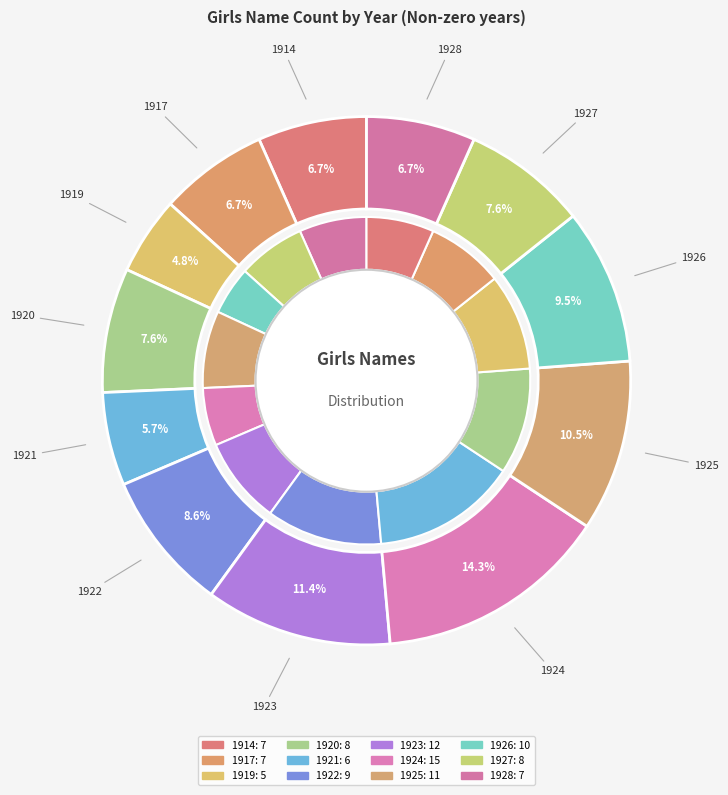

True or false: 1914 accounts for 7% of the total.

True